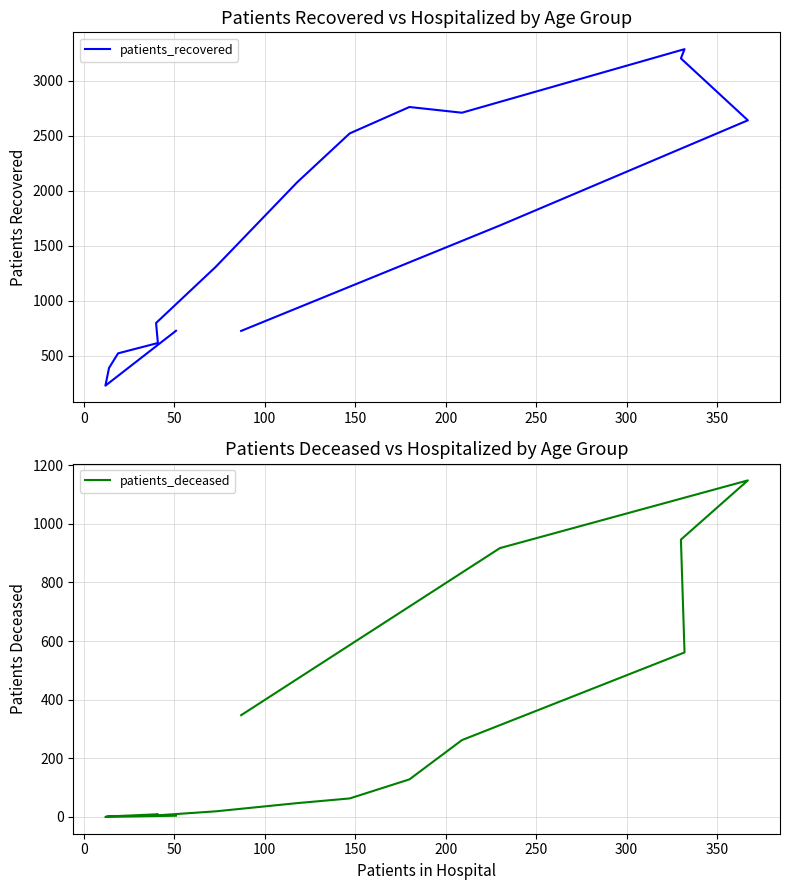

True or false: patients_recovered and patients_deceased cross at least once.

False